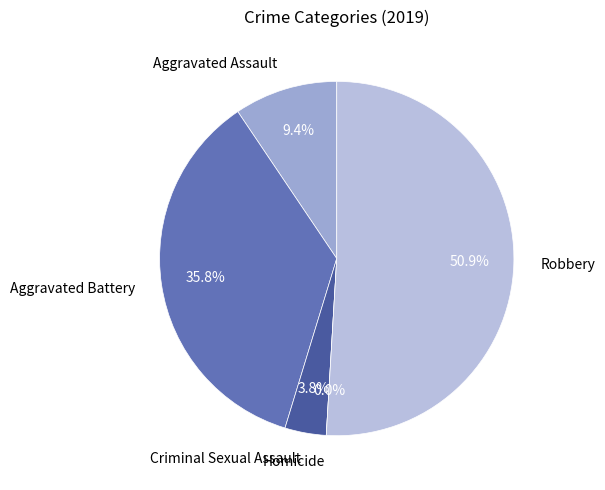

Is it true that Homicide is 9% of the pie?

False